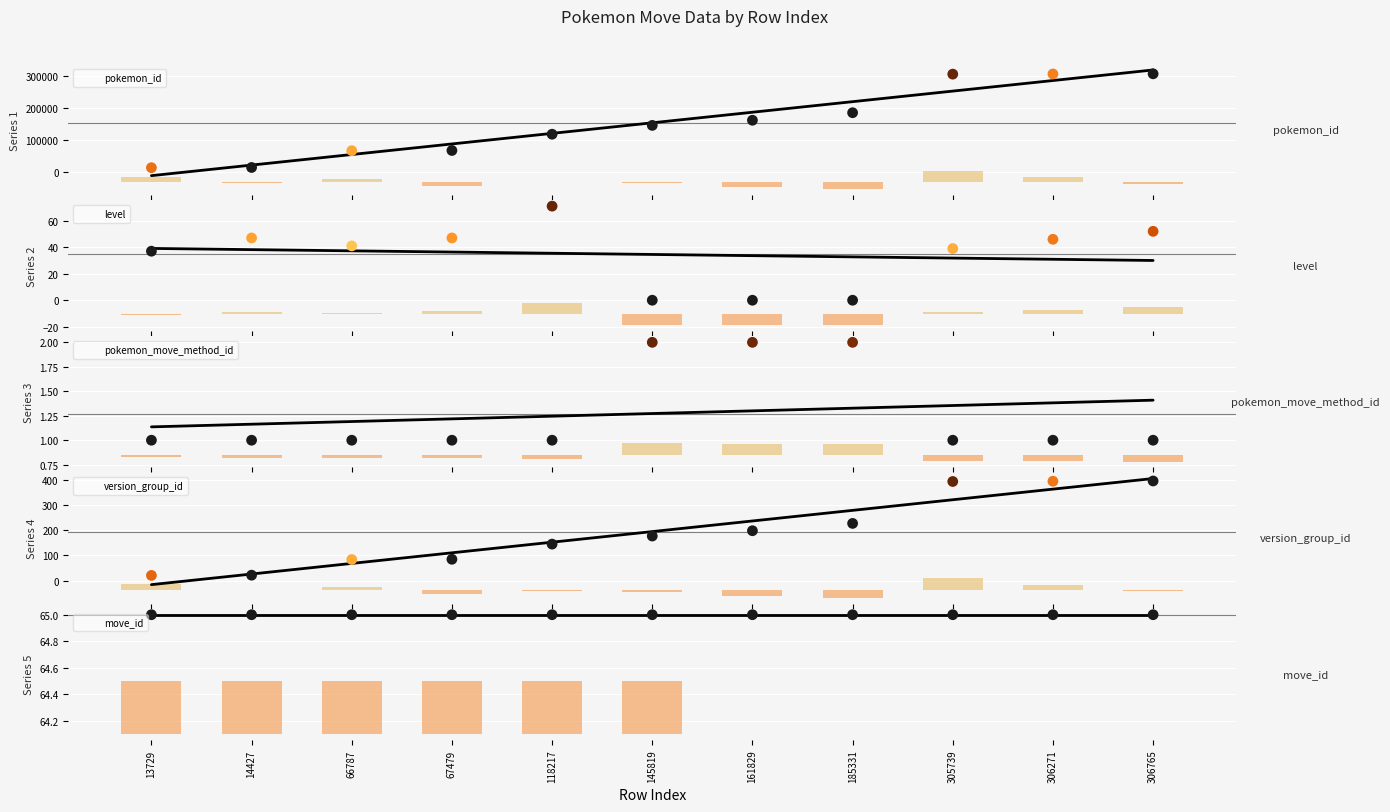

What are all the series names shown in the legend?

pokemon_id, level, pokemon_move_method_id, version_group_id, move_id